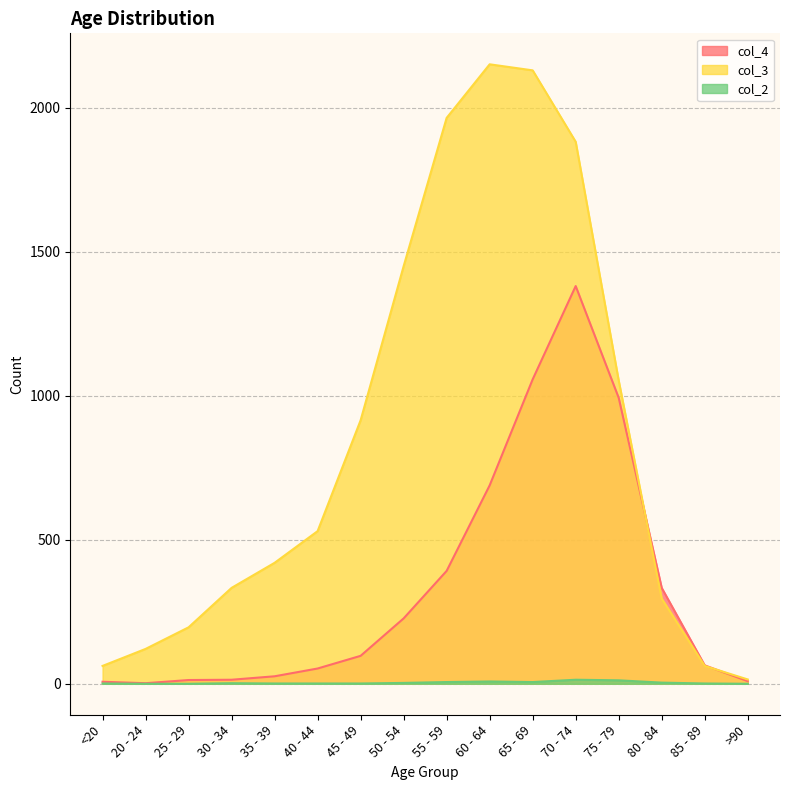

Where does the col_2 series first go above 2?

50 - 54